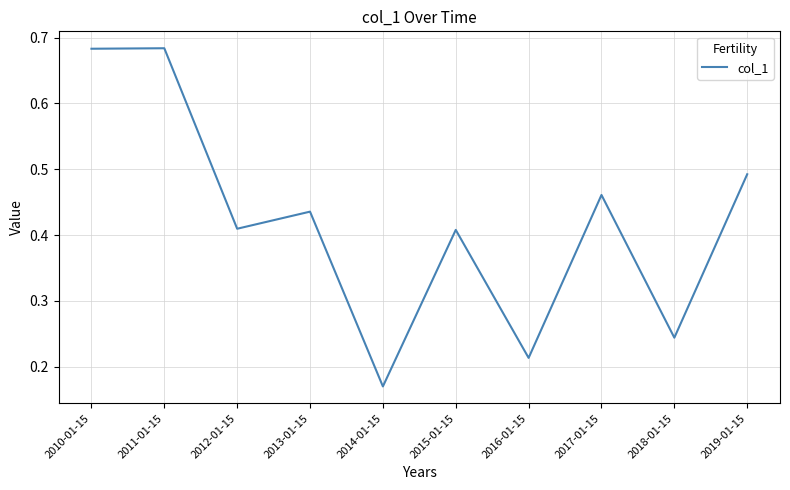

What position from the left is 2014-01-15?

5